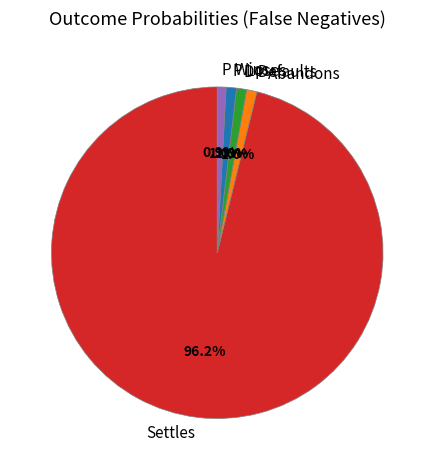

To the nearest percent, what percentage of the pie is Settles?

96%